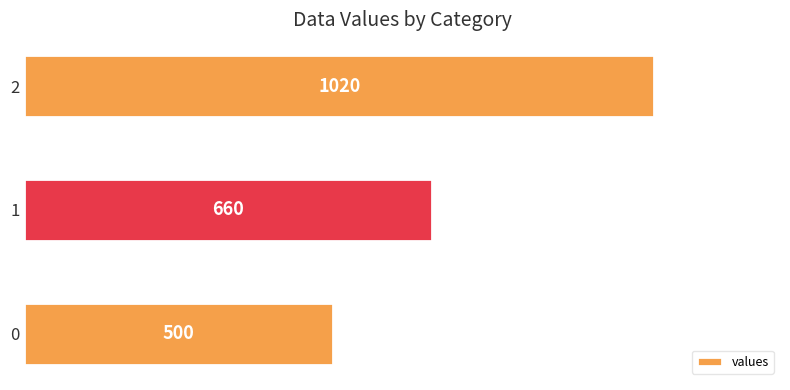

Approximately how many times larger is the value at 1 compared to 2?

0.6